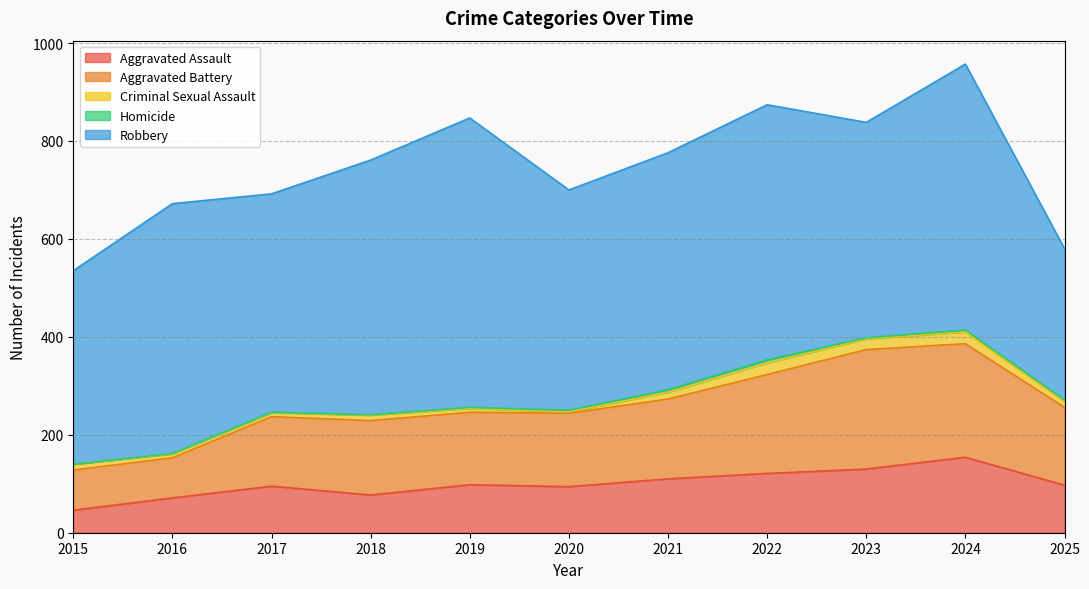

Which series changed the most between 2017 and 2020?

Aggravated Battery